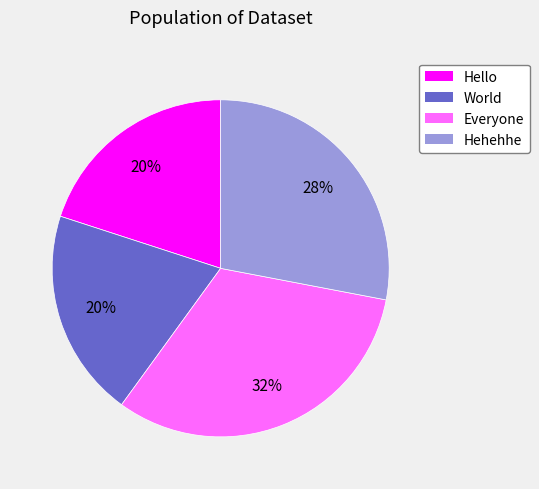

Which category has the biggest portion of the pie?

Everyone